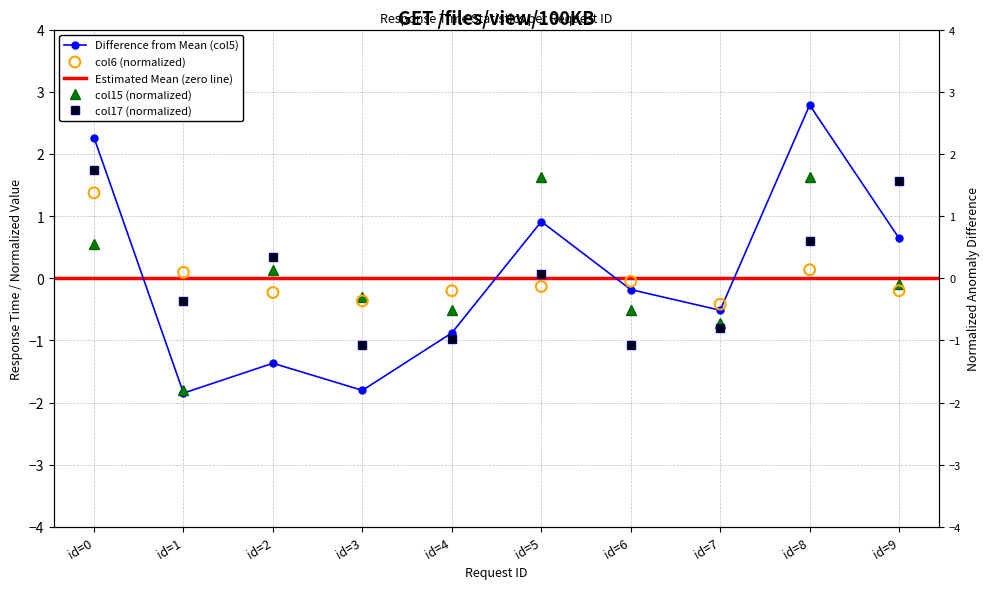

At how many categories does at least one series exceed 1?

4